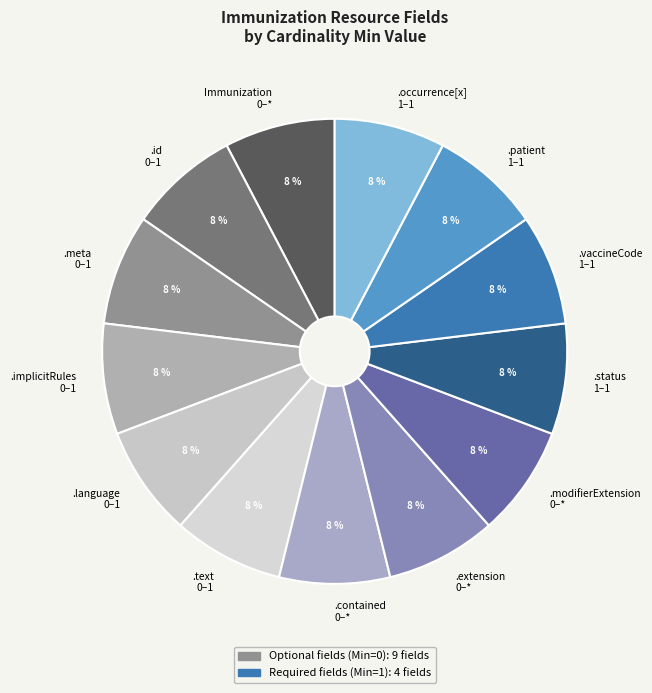

To the nearest percent, what portion does .modifierExtension 0–* represent?

8%